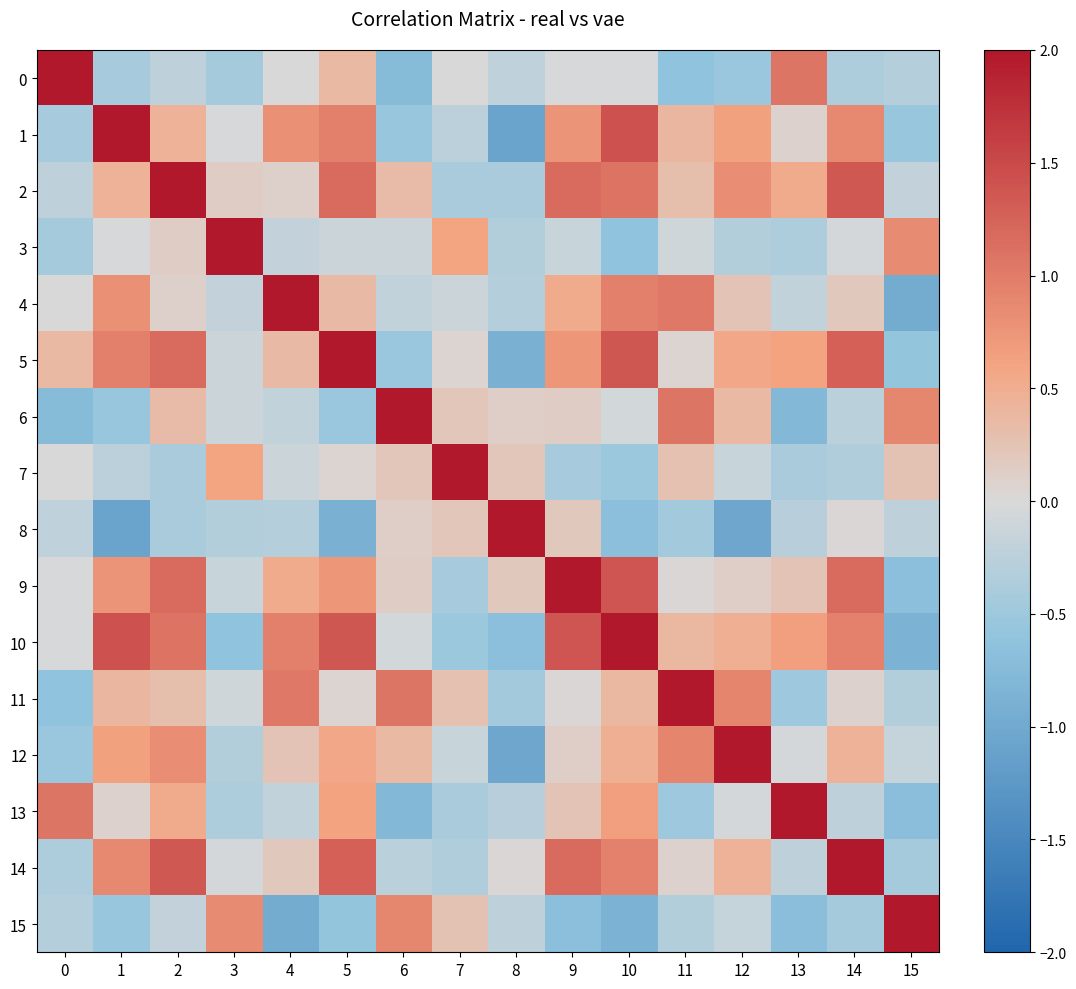

Which category has the lowest value across all series?

8